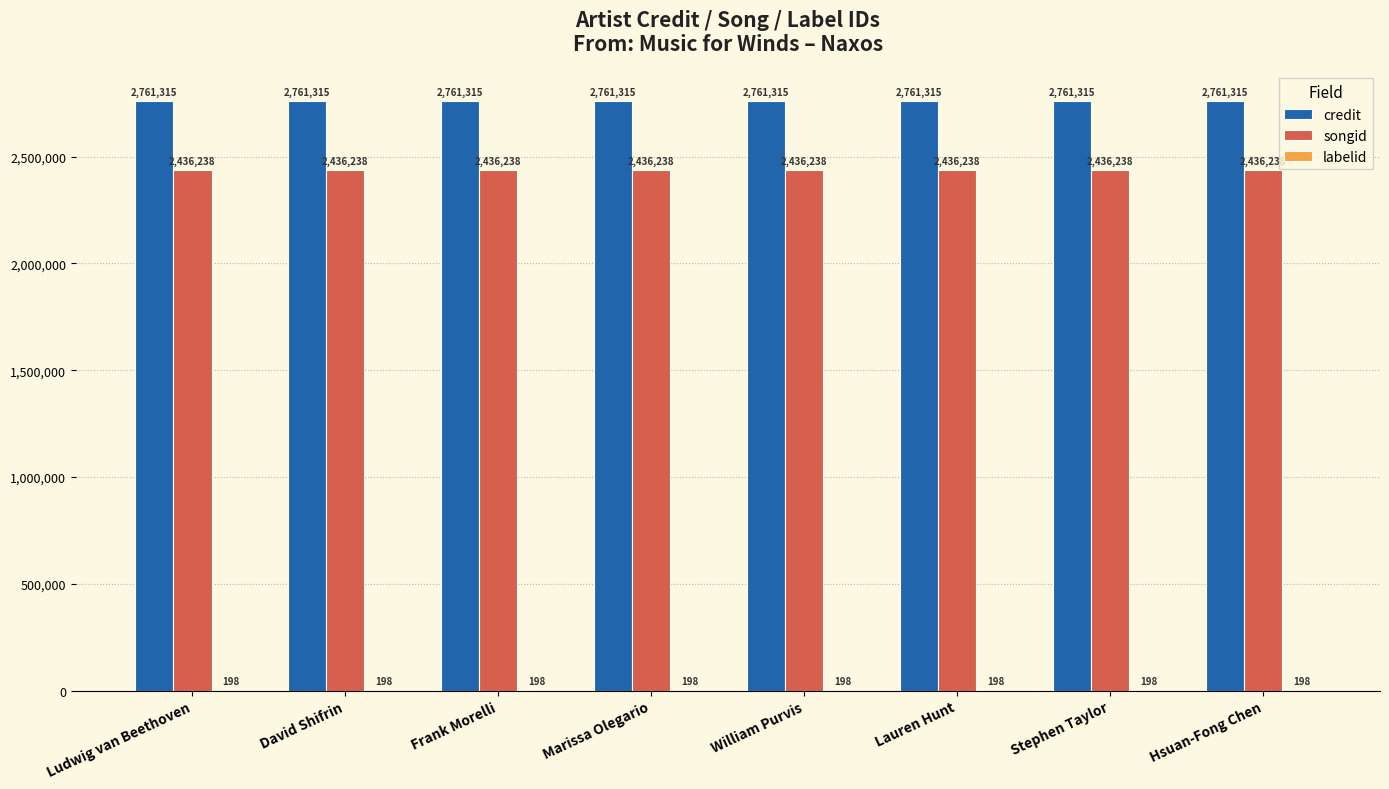

What is the maximum value shown in the chart?

2761315